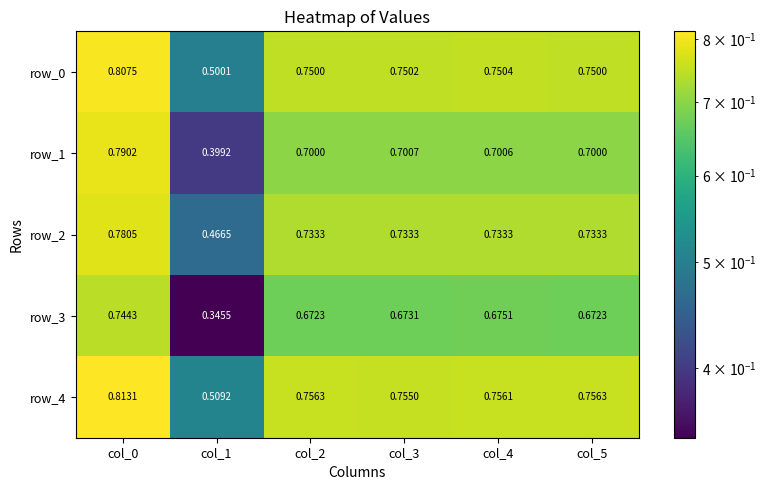

At how many categories does at least one series exceed 0?

6